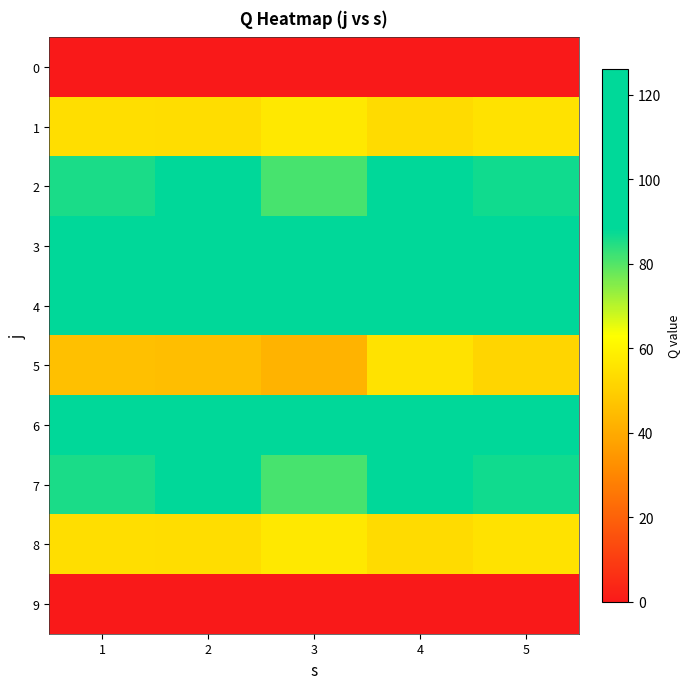

What is the spread (max minus min) of values at 3?

123.5